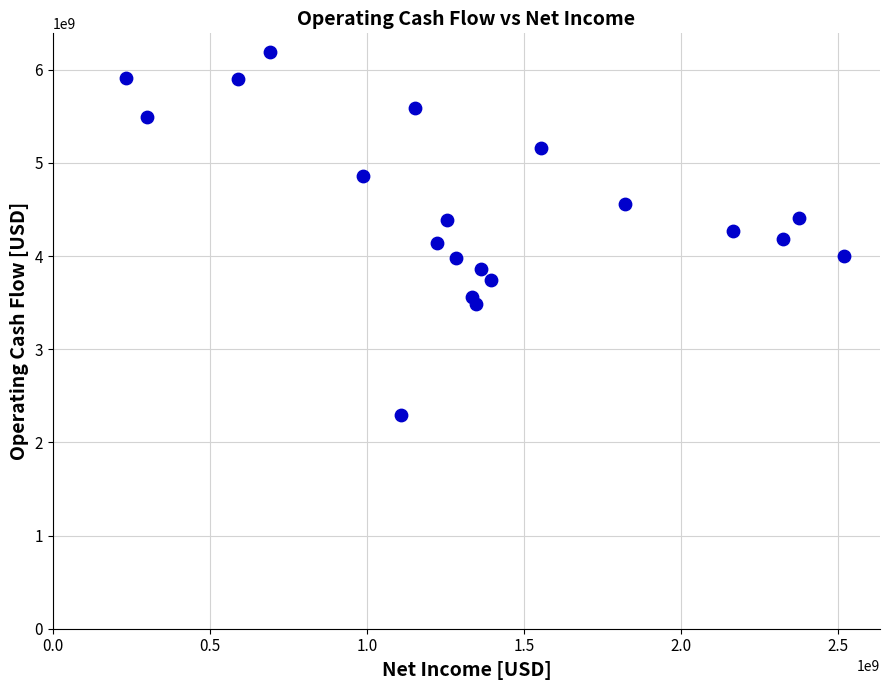

What is the range of X values (max minus min)?

2286400000